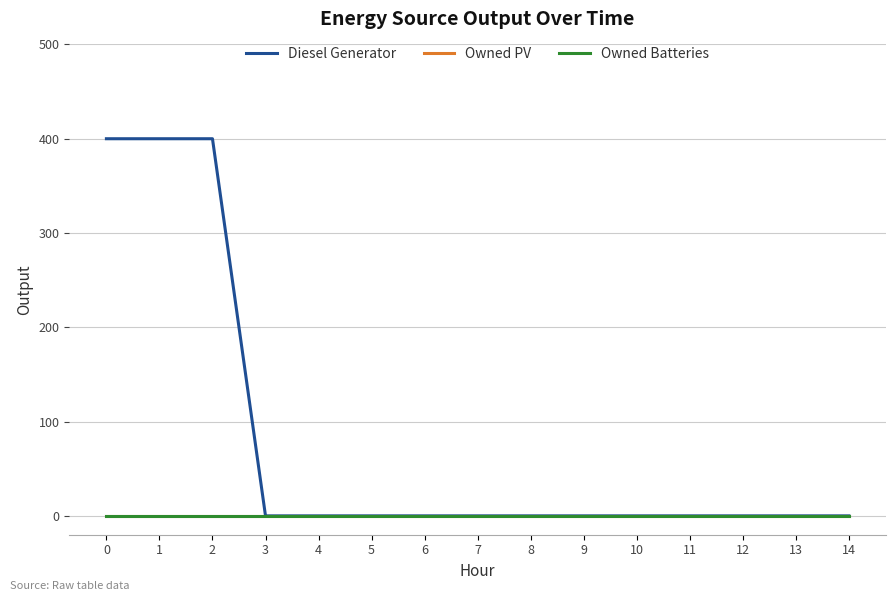

Which series changed the most between 7 and 11?

Diesel Generator